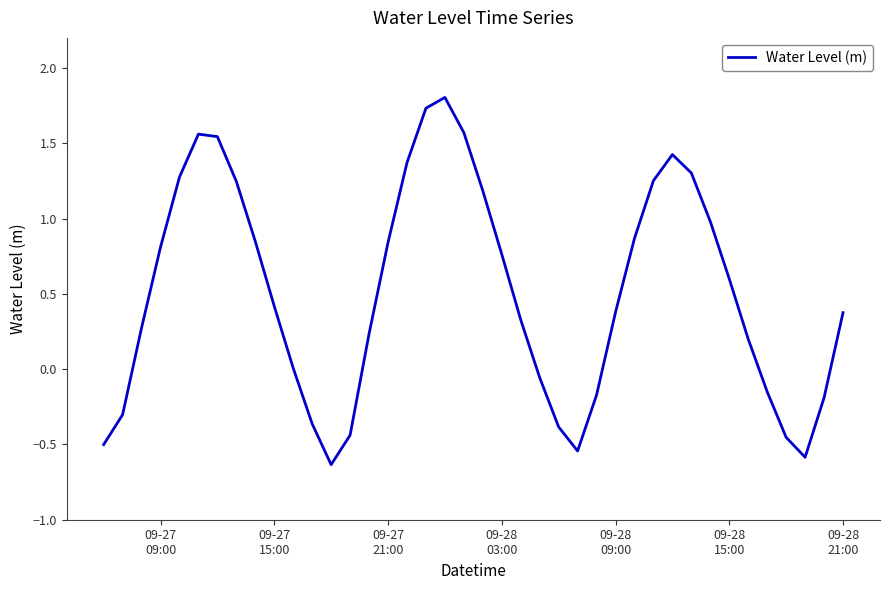

What is the difference between the maximum and minimum values?

2.4